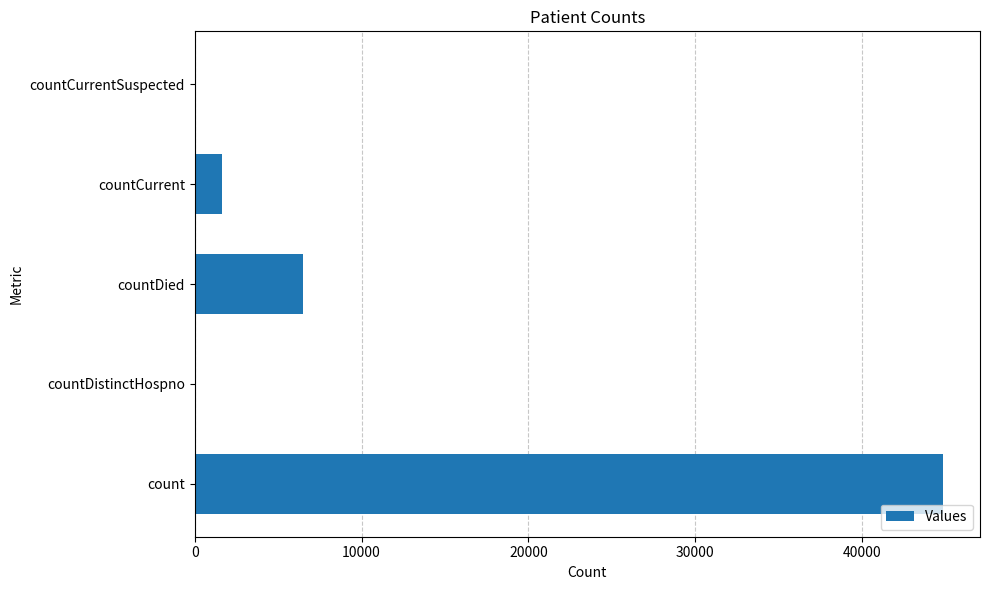

Reading top to bottom, list all the values displayed in this chart.

countCurrentSuspected=0	countCurrent=1628	countDied=6499	countDistinctHospno=0	count=44828